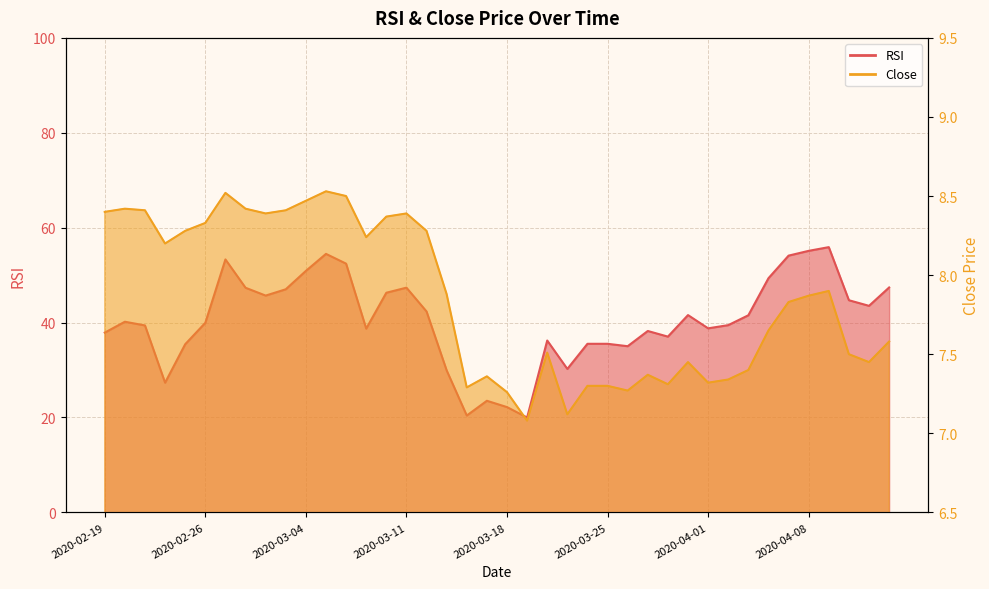

Reading left to right, transcribe all the data shown in this chart.

RSI: 2020-02-19=37.9	2020-02-20=40.2	2020-02-21=39.4	2020-02-24=27.3	2020-02-25=35.4	2020-02-26=40.0	2020-02-27=53.3	2020-02-28=47.3	2020-03-02=45.7	2020-03-03=47.0	2020-03-04=50.9	2020-03-05=54.5	2020-03-06=52.4	2020-03-09=38.7	2020-03-10=46.3	2020-03-11=47.4	2020-03-12=42.3	2020-03-13=29.9	2020-03-16=20.4	2020-03-17=23.5	2020-03-18=22.2	2020-03-19=20.0	2020-03-20=36.2	2020-03-23=30.2	2020-03-24=35.5	2020-03-25=35.5	2020-03-26=35.0	2020-03-27=38.2	2020-03-30=37.0	2020-03-31=41.6	2020-04-01=38.8	2020-04-02=39.5	2020-04-03=41.5	2020-04-06=49.4	2020-04-07=54.1	2020-04-08=55.1	2020-04-09=55.9	2020-04-10=44.7	2020-04-13=43.5	2020-04-14=47.4
Close: 2020-02-19=8.4	2020-02-20=8.4	2020-02-21=8.4	2020-02-24=8.2	2020-02-25=8.3	2020-02-26=8.3	2020-02-27=8.5	2020-02-28=8.4	2020-03-02=8.4	2020-03-03=8.4	2020-03-04=8.5	2020-03-05=8.5	2020-03-06=8.5	2020-03-09=8.2	2020-03-10=8.4	2020-03-11=8.4	2020-03-12=8.3	2020-03-13=7.9	2020-03-16=7.3	2020-03-17=7.4	2020-03-18=7.3	2020-03-19=7.1	2020-03-20=7.5	2020-03-23=7.1	2020-03-24=7.3	2020-03-25=7.3	2020-03-26=7.3	2020-03-27=7.4	2020-03-30=7.3	2020-03-31=7.5	2020-04-01=7.3	2020-04-02=7.3	2020-04-03=7.4	2020-04-06=7.7	2020-04-07=7.8	2020-04-08=7.9	2020-04-09=7.9	2020-04-10=7.5	2020-04-13=7.5	2020-04-14=7.6